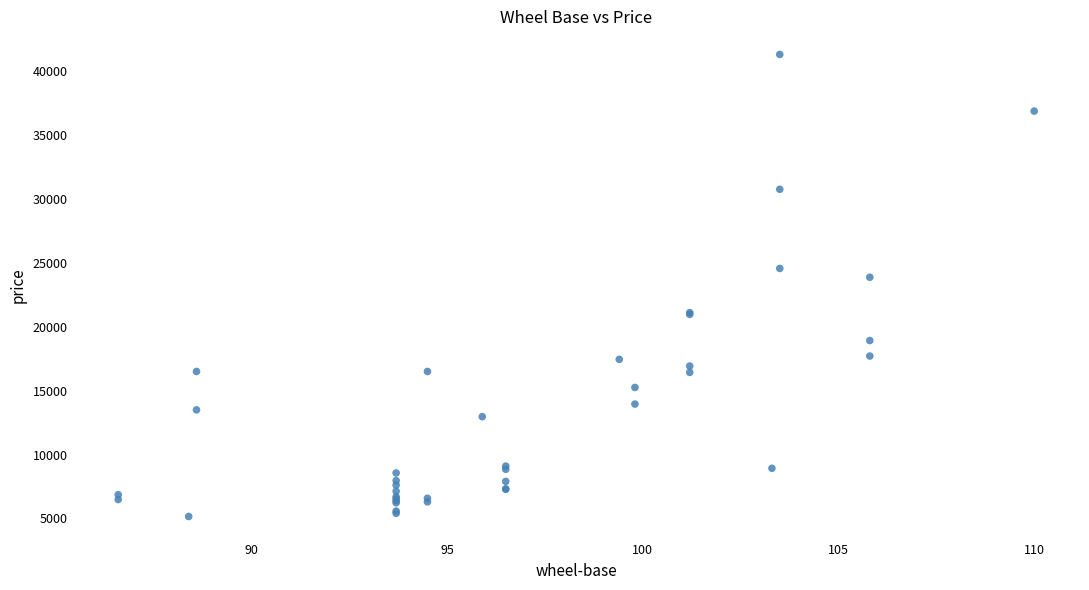

What Y value in the scatter plot is closest to 23233?

23875